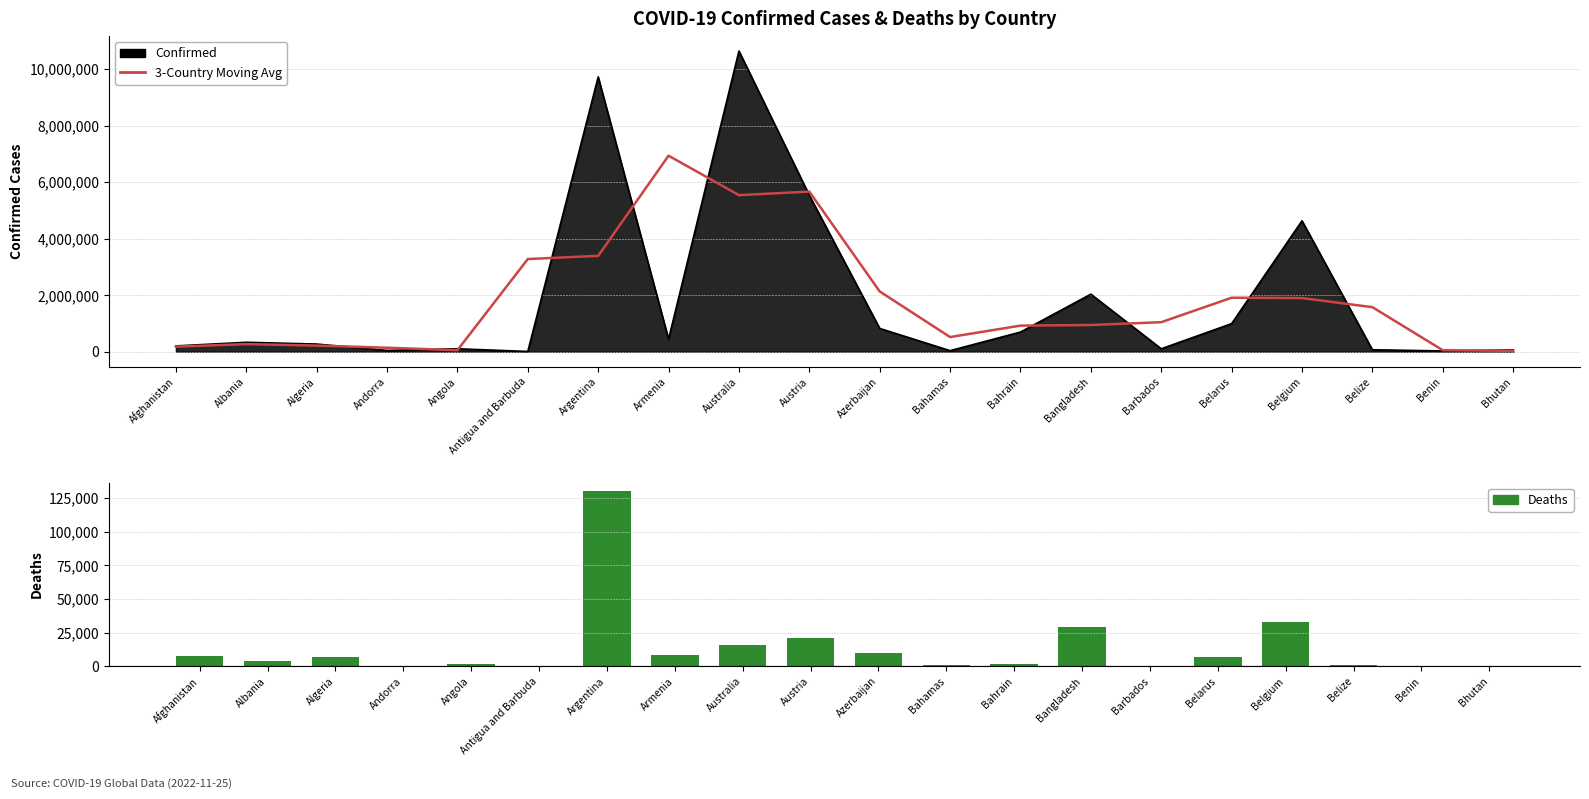

What is the difference between the Deaths values at Australia and Benin?

15919.0